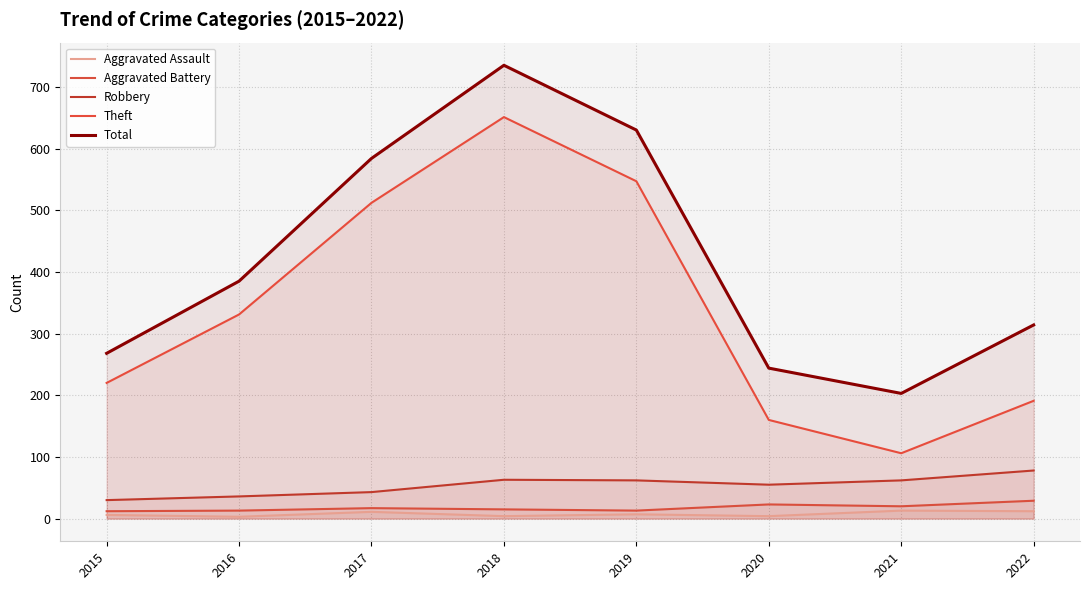

Does the chart display data point markers on the line(s)?

No